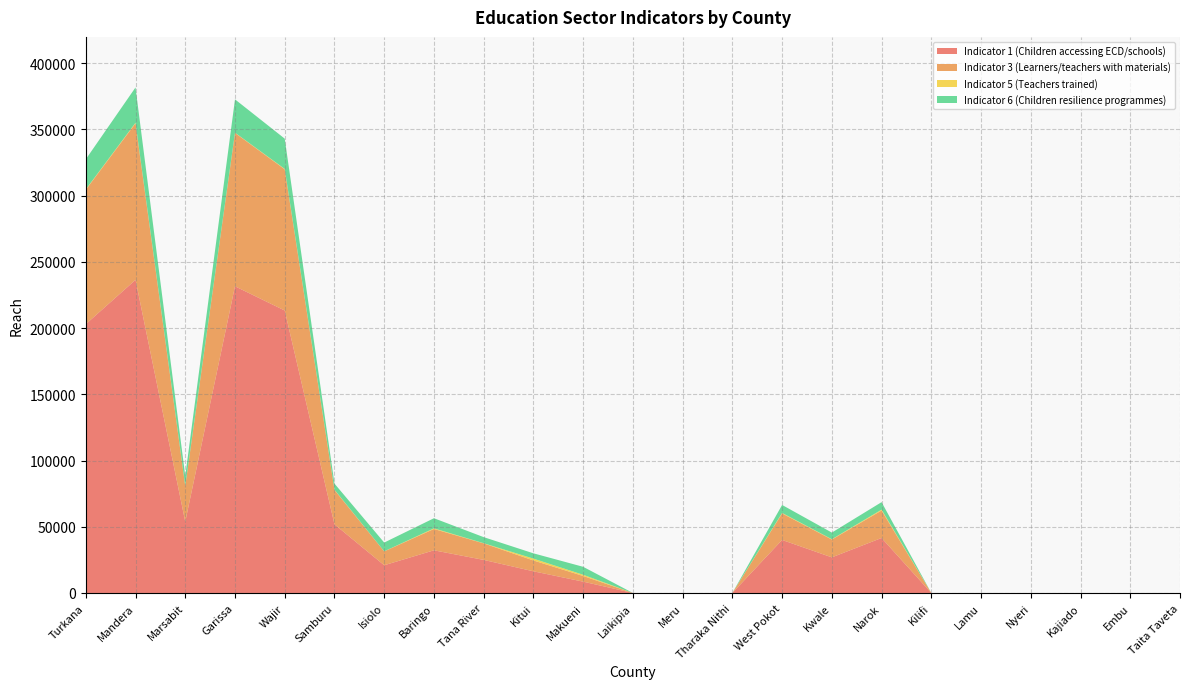

Reading right to left, transcribe all the data shown in this chart.

Indicator 1 (Children accessing ECD/schools): 0	0	0	0	0	0	41510	26885	40035	0	0	0	8555	16365	24970	32205	20930	51848	213232	231528	53800	236376	202912
Indicator 3 (Learners/teachers with materials): 0	0	0	0	0	0	20755	13443	20018	0	0	0	4278	8183	12485	16103	10465	25924	106616	115764	26900	118188	101456
Indicator 5 (Teachers trained): 0	0	0	0	0	0	656	264	402	0	0	0	926	1392	122	502	62	216	304	202	210	430	330
Indicator 6 (Children resilience programmes): 0	0	0	0	0	0	5651	5000	6004	0	0	0	6000	4000	4583	7621	6600	4585	22823	25153	7380	26638	22691